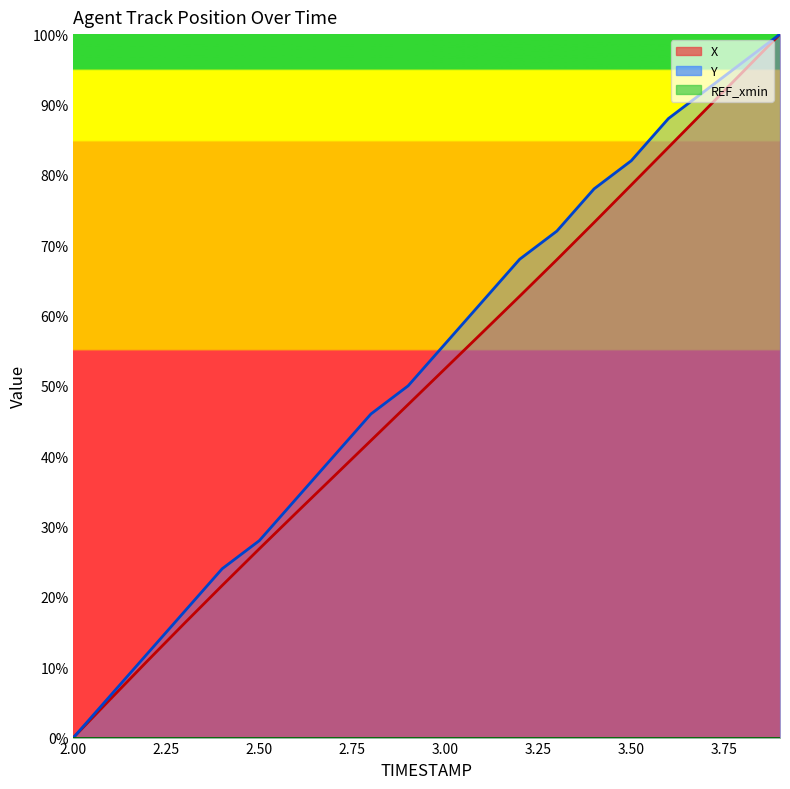

Which series changed the most between 2.6 and 3.6?

Y